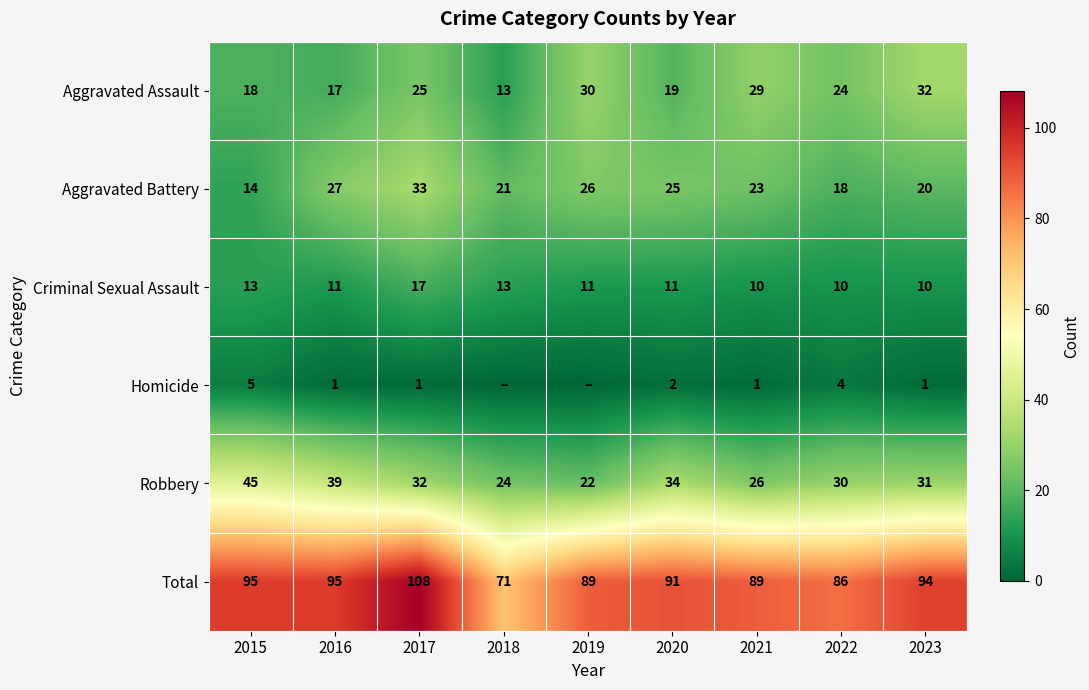

True or false: Homicide has a value of 1 at 2021.

True